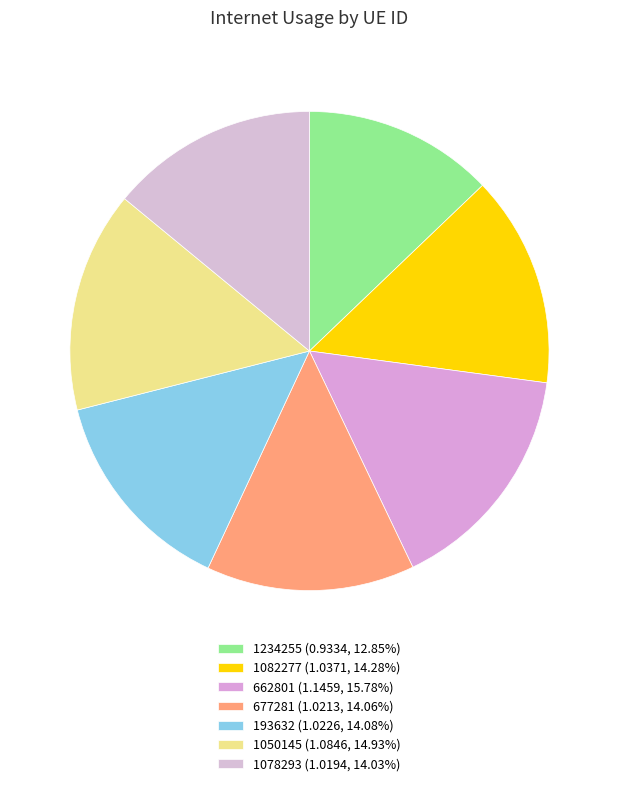

To the nearest percent, what is the average slice percentage?

14%